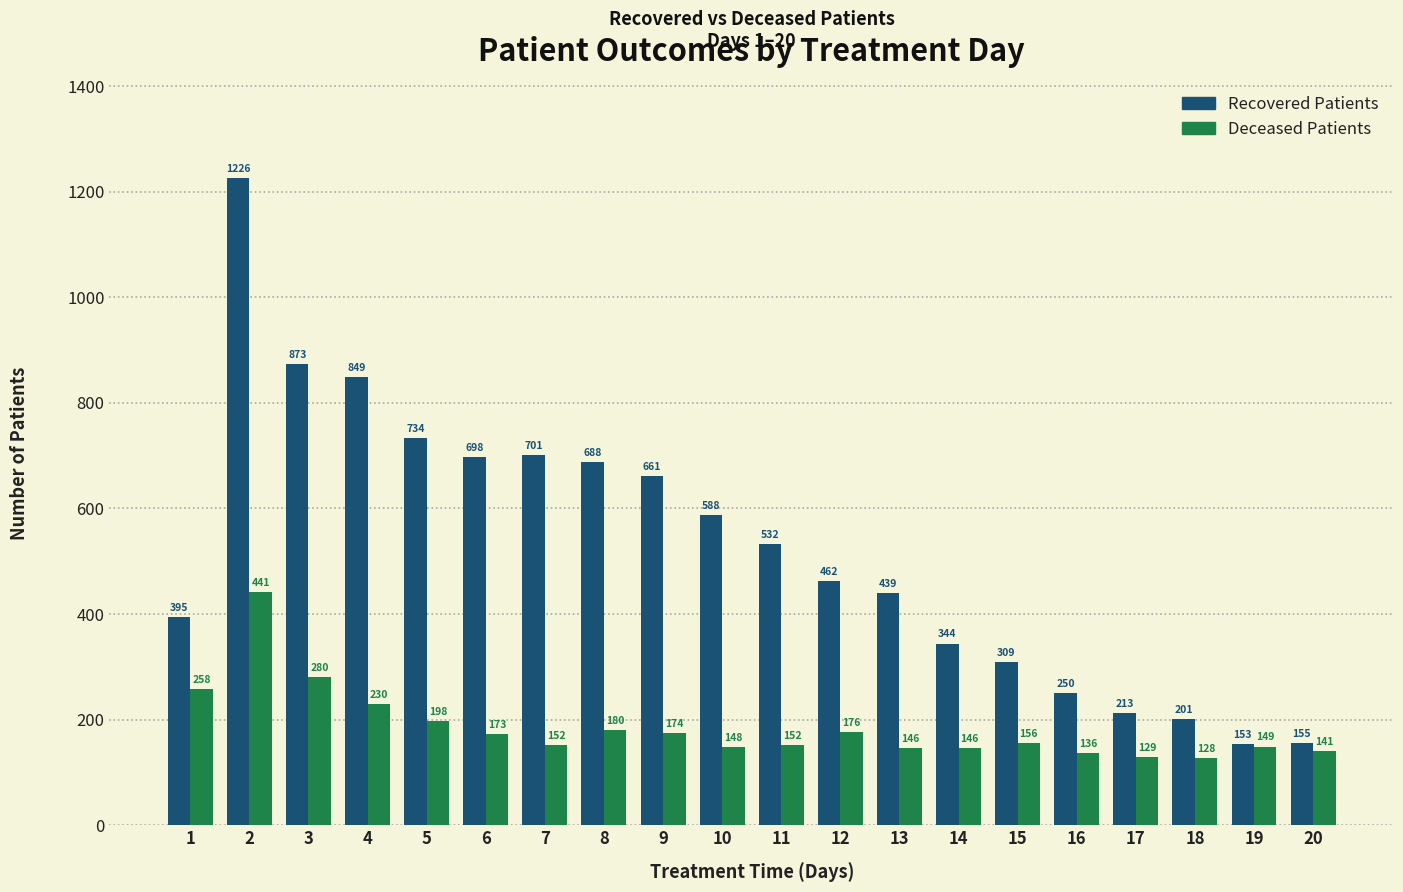

What is the maximum value shown in the chart?

1226